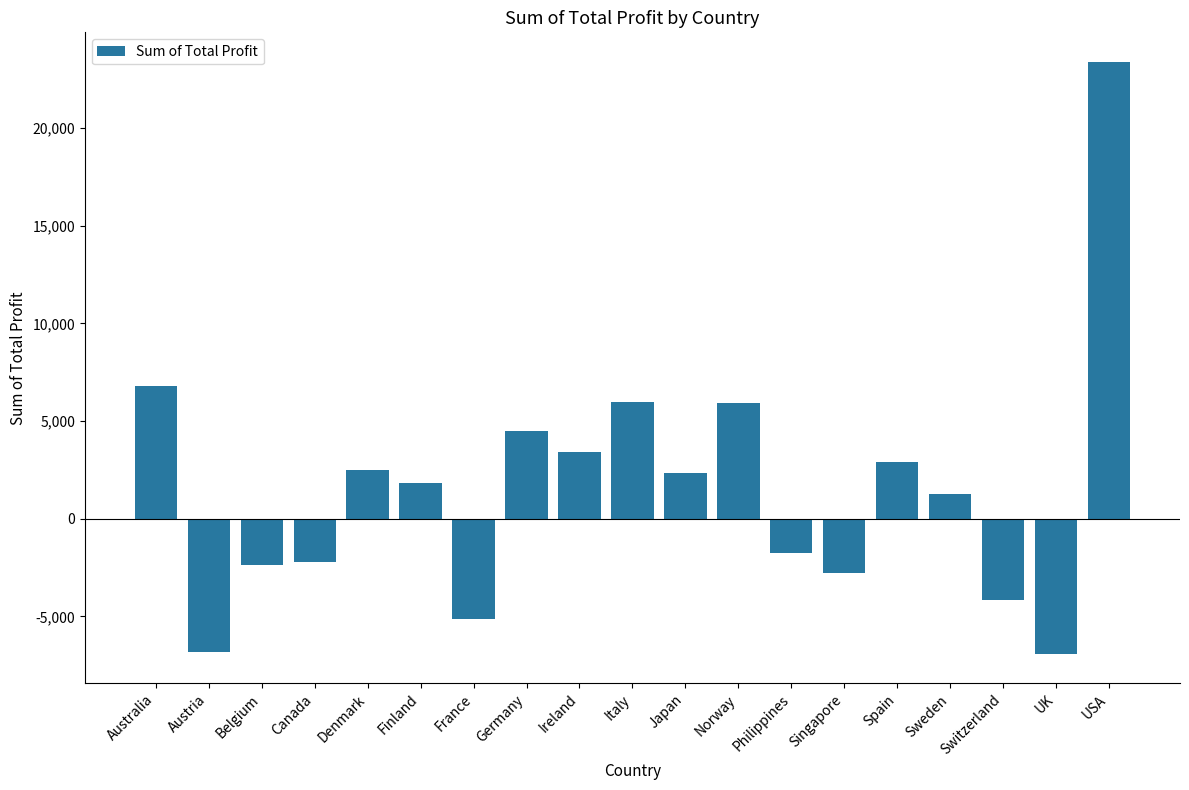

Does the chart contain any negative values?

Yes